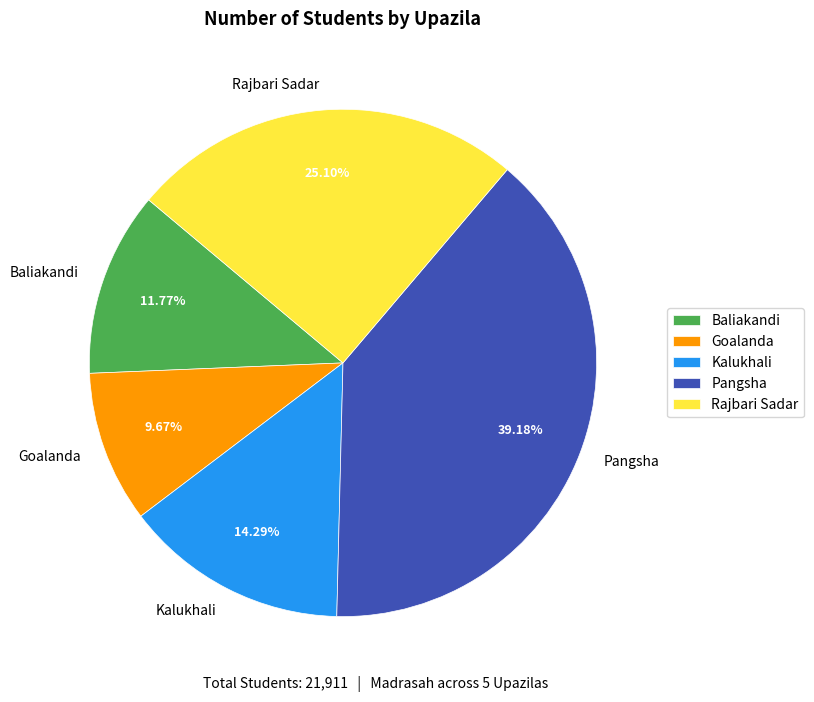

To the nearest percent, what percentage of the pie is Pangsha?

39%